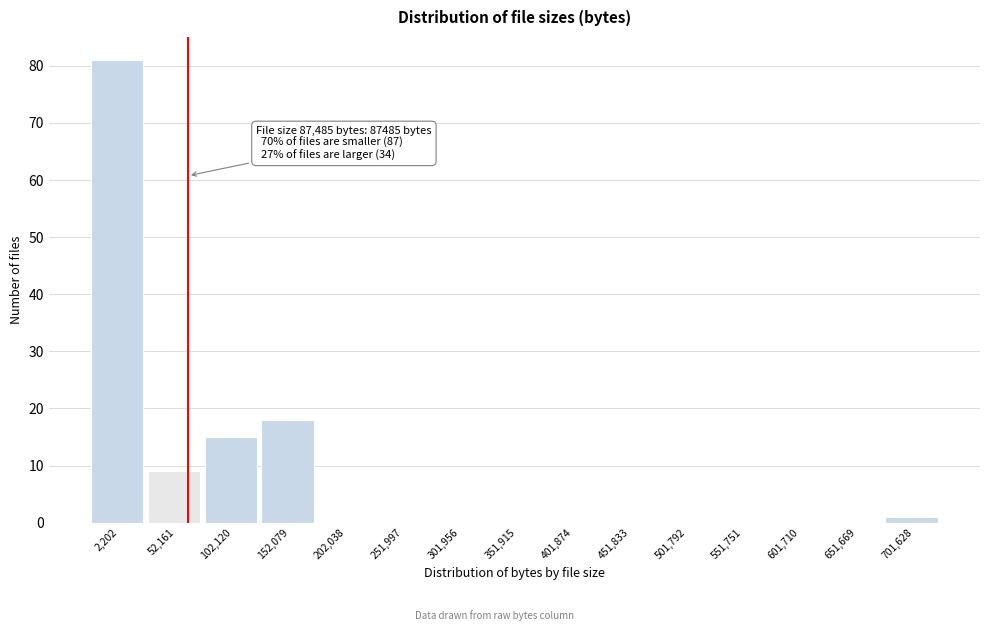

Reading left to right, transcribe all the data shown in this chart.

2,202=81	52,161=9	102,120=15	152,079=18	202,038=0	251,997=0	301,956=0	351,915=0	401,874=0	451,833=0	501,792=0	551,751=0	601,710=0	651,669=0	701,628=1